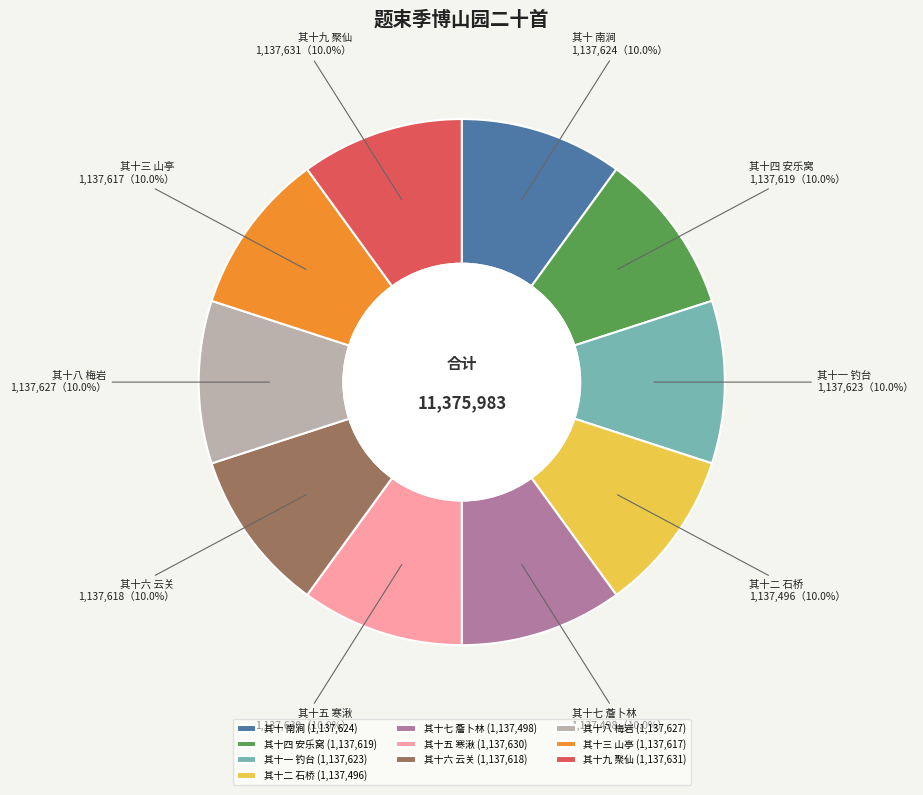

How much of the chart is everything except 其十九 聚仙?

90.0%